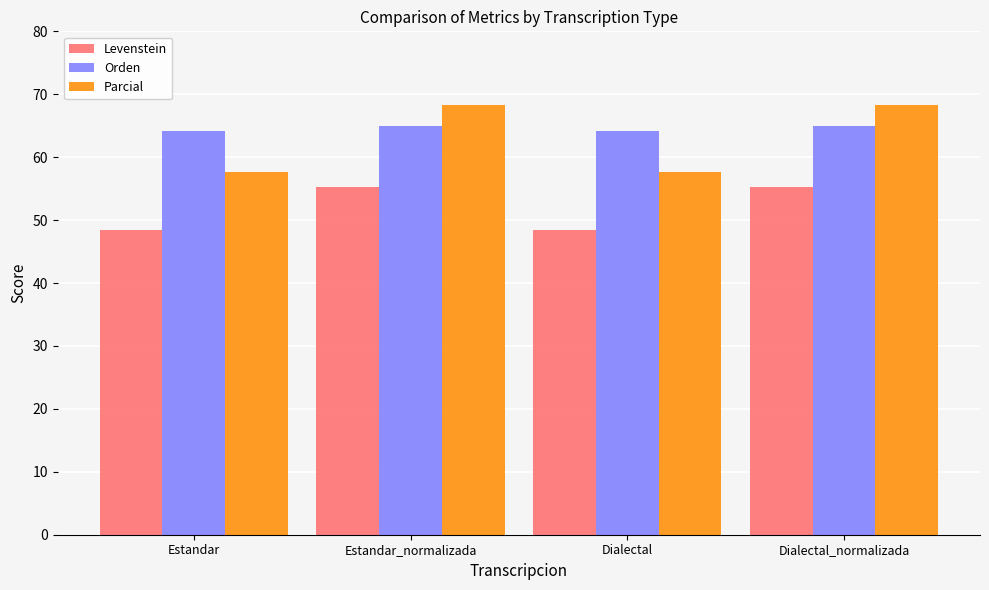

Rank the series by their maximum value, from lowest to highest.

Levenstein, Orden, Parcial